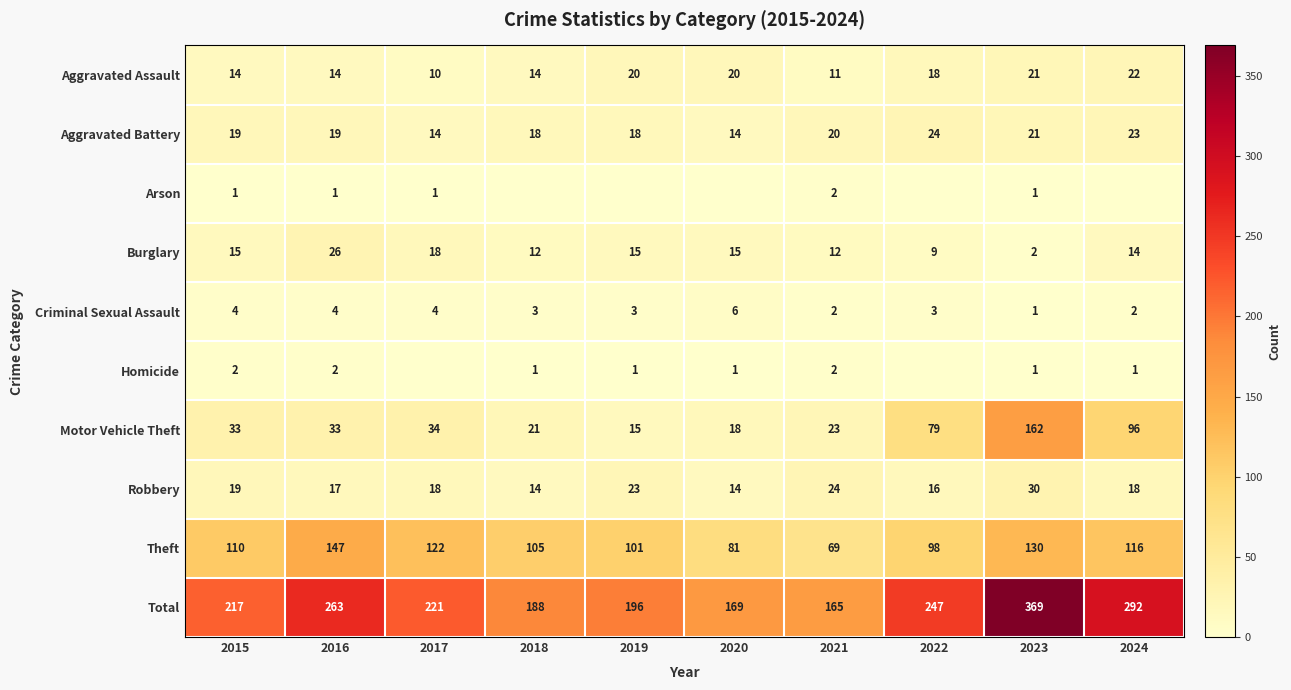

What is the difference between the maximum and second lowest values in the Aggravated Assault series?

11